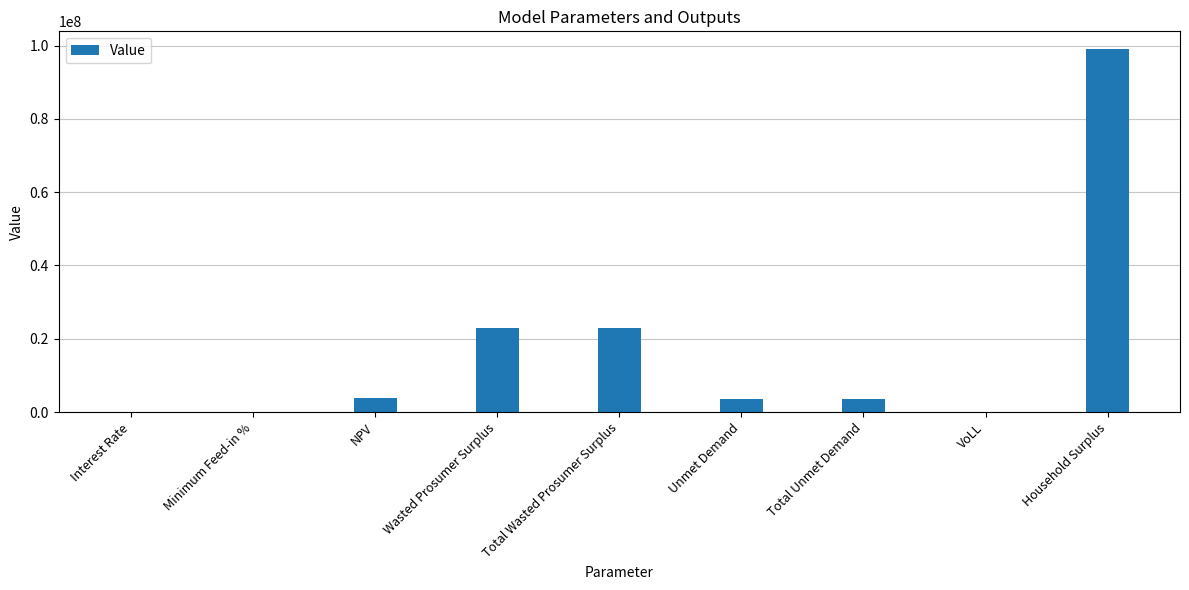

The value at Total Unmet Demand is 3475706.0. True or false?

True